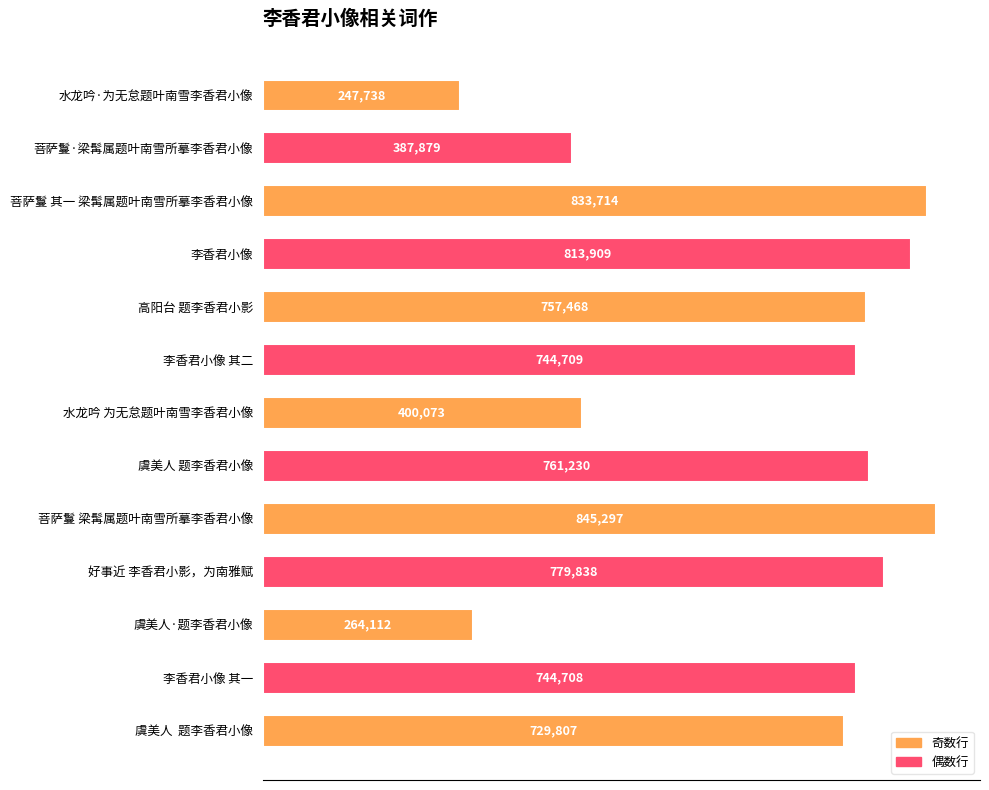

What is the value of the 3rd bar from the top?

833714